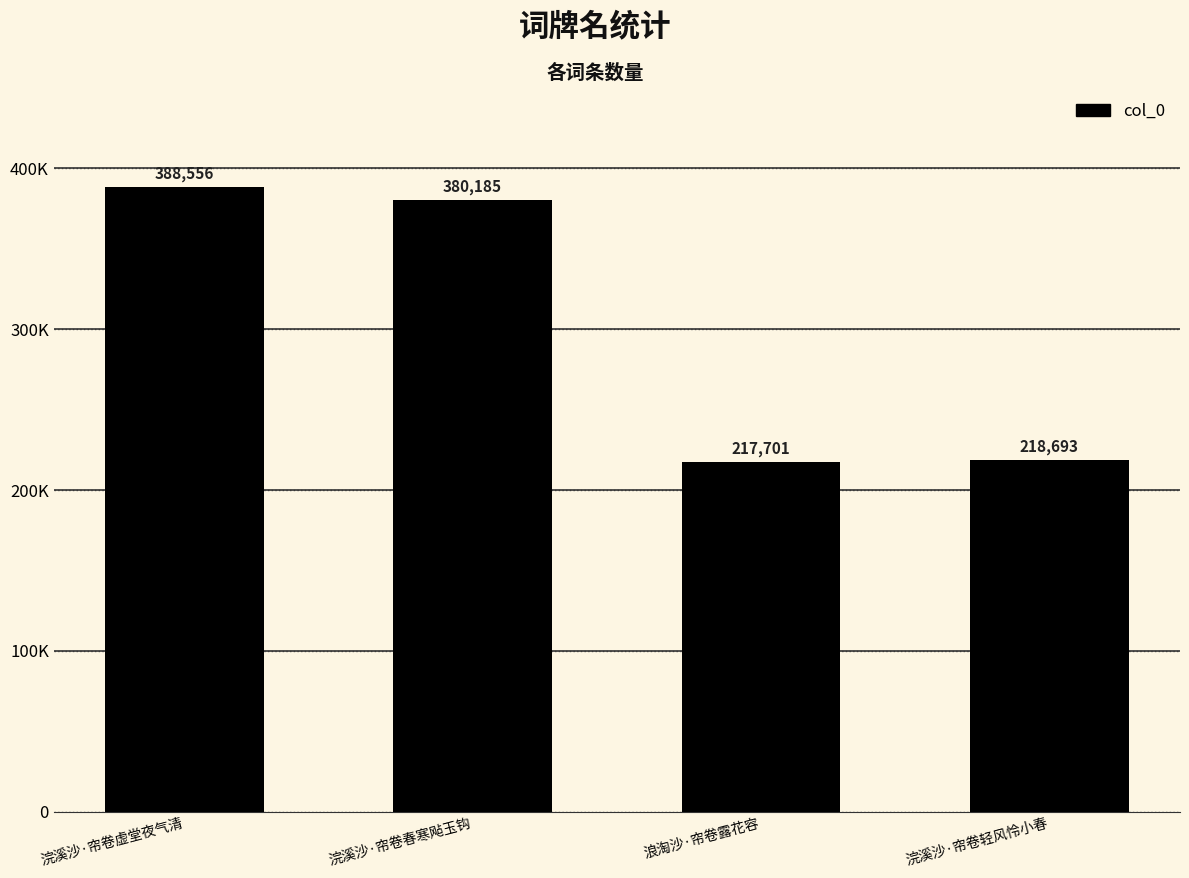

What is the value of the 1st bar from the left?

388556